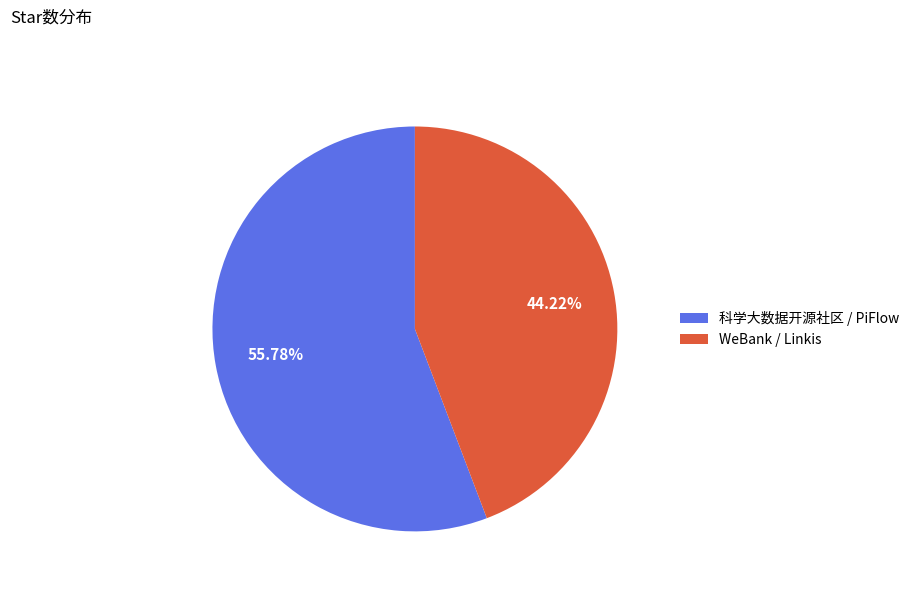

Which slice is the smallest?

WeBank / Linkis